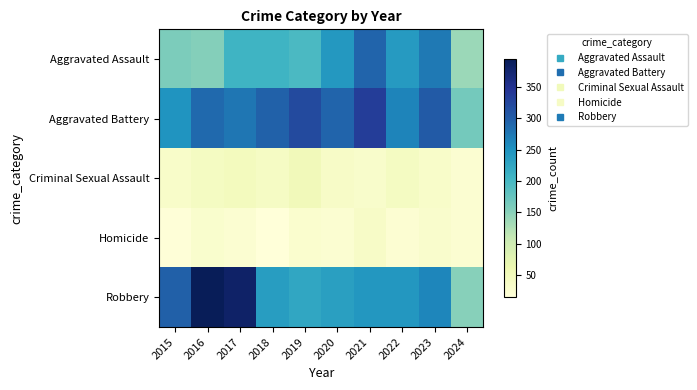

At how many categories does at least one series exceed 51?

10